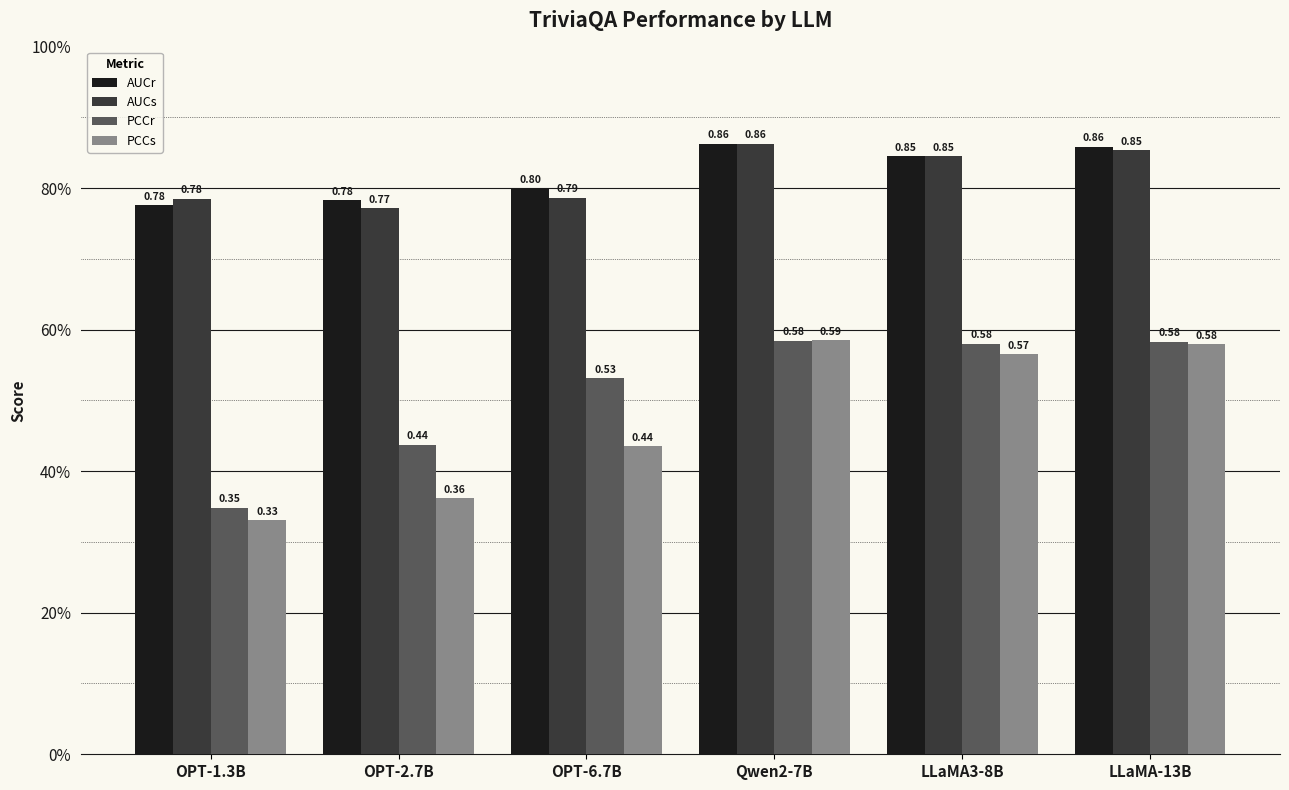

What is the value of the AUCr bar at the 6th from the left?

0.9